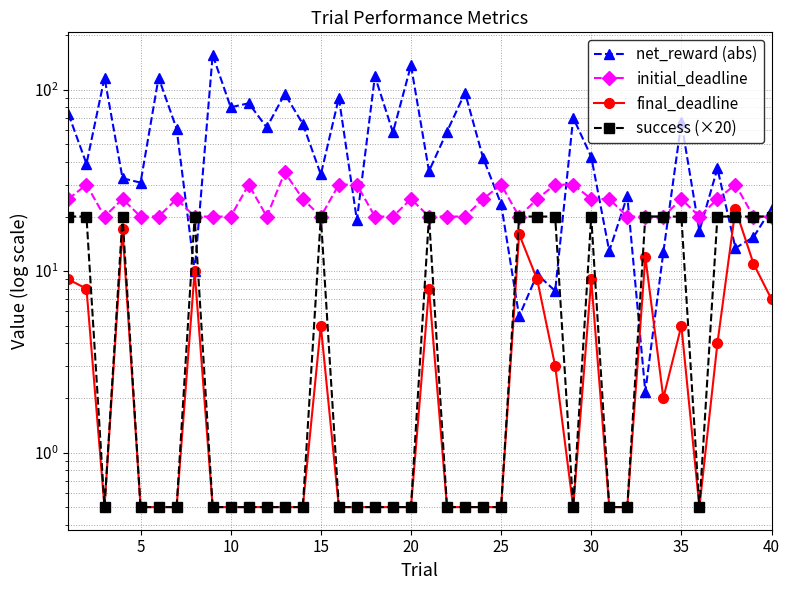

What is the sum of all final_deadline values?

168.5